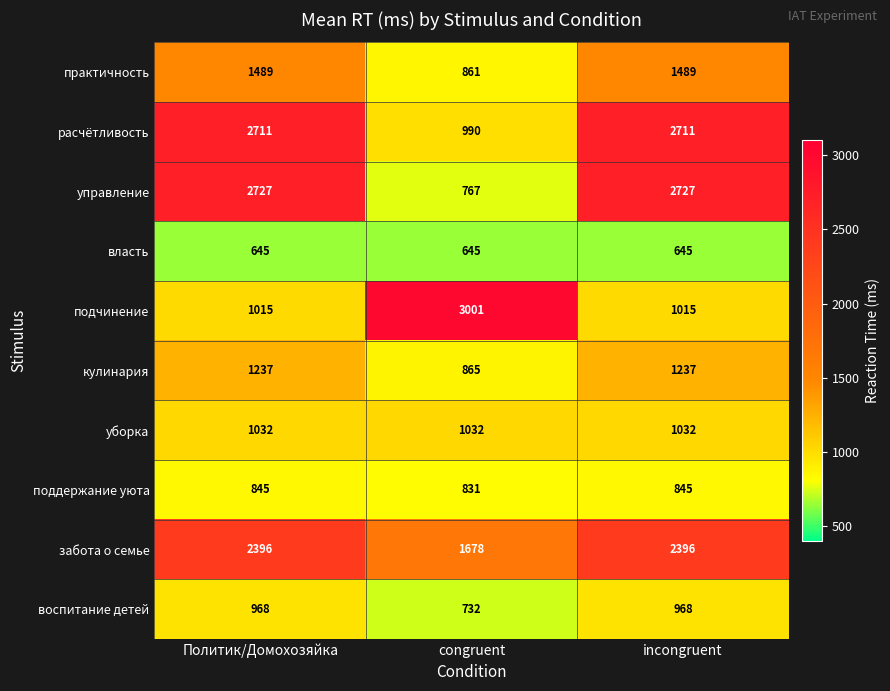

How many забота о семье values are between 1678 and 2396?

3